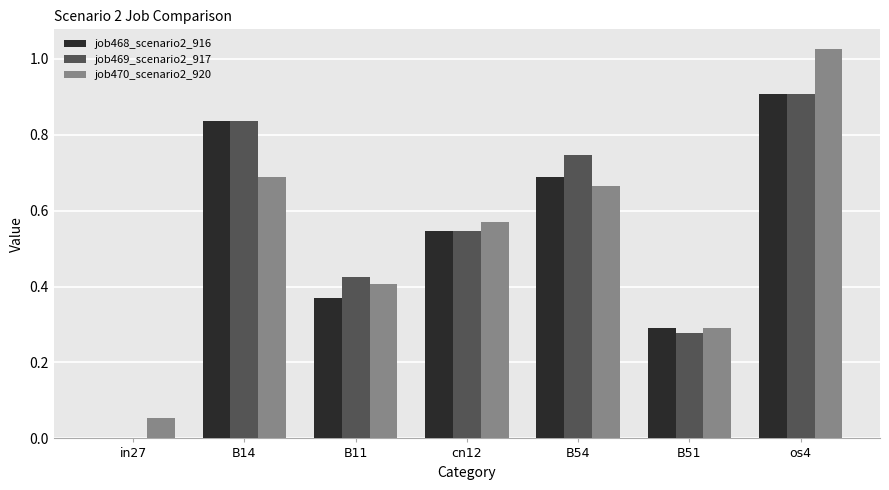

Where is job469_scenario2_917 nearest to the value 0?

in27